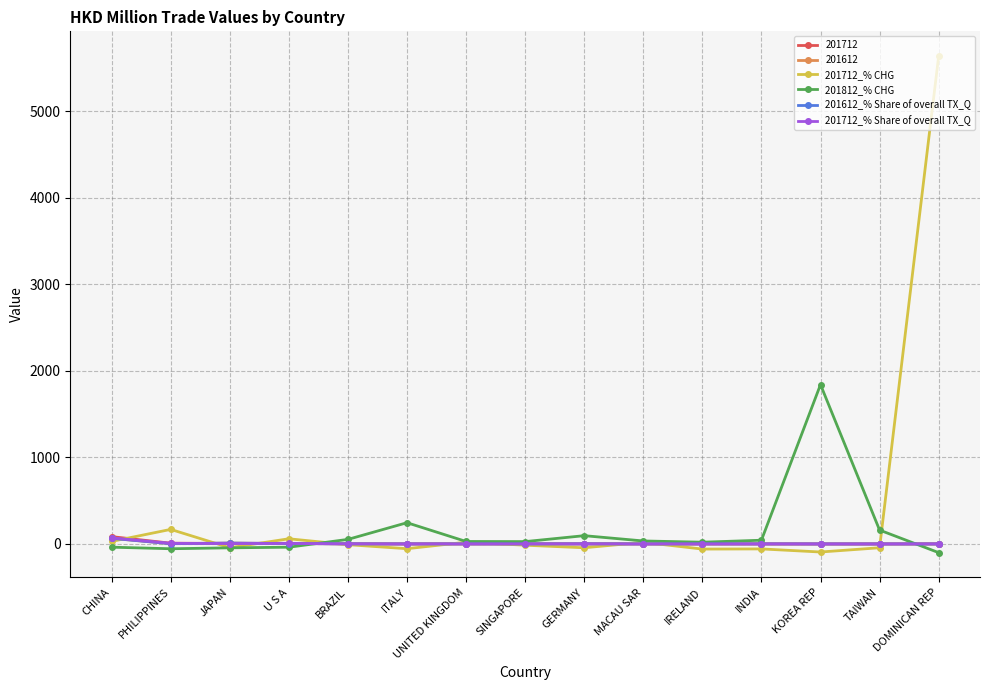

True or false: 201612_% Share of overall TX_Q and 201812_% CHG cross at least once.

True